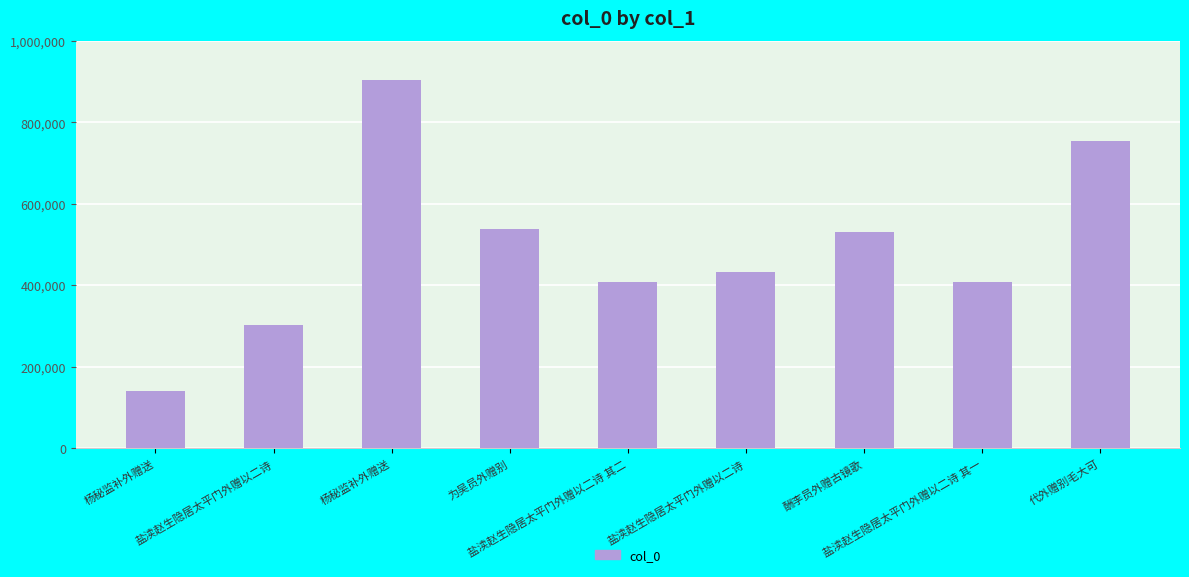

How many values are below 433357?

4